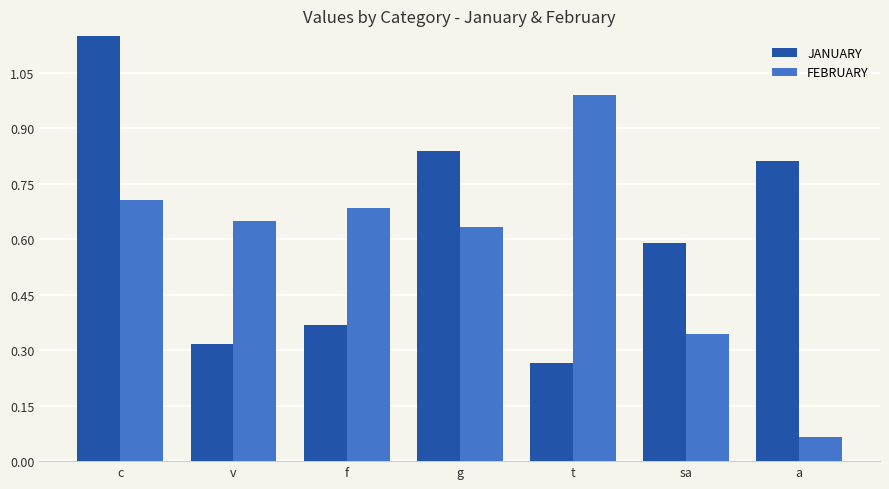

How many bars are there in each group?

2